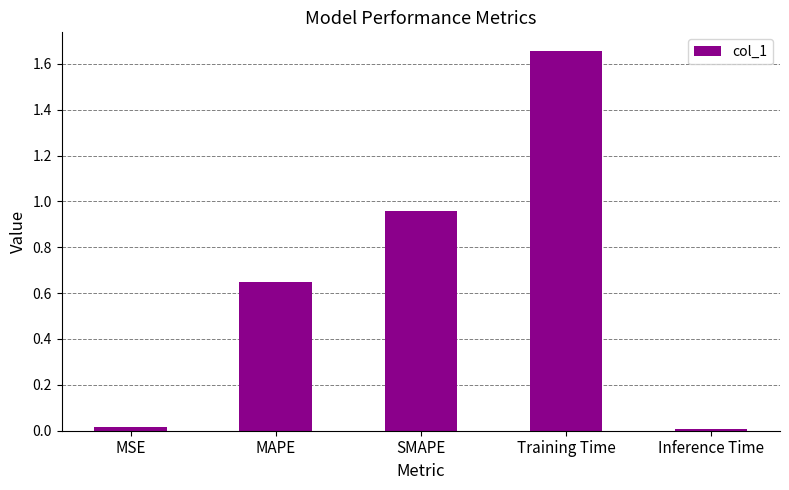

What is the difference between the second highest and second lowest values?

0.9